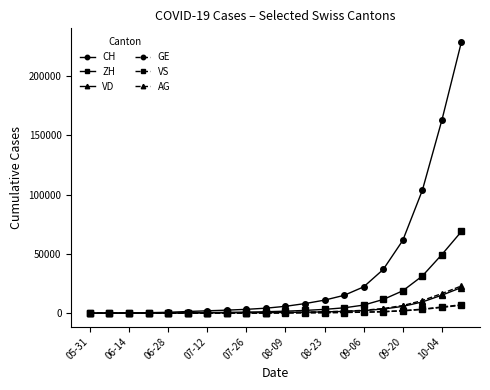

What is the greatest value displayed?

229026